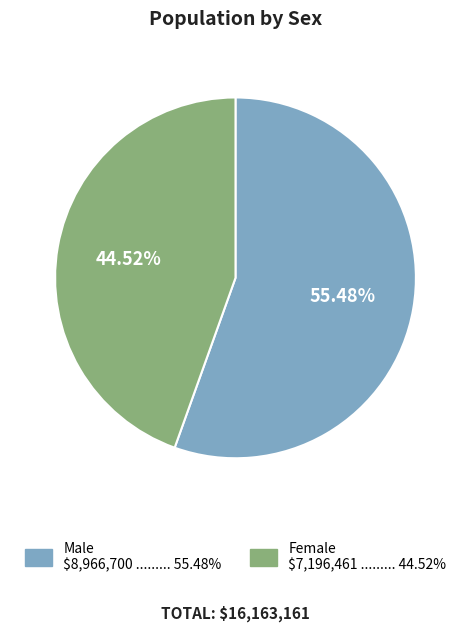

How many slices are in this pie chart?

2